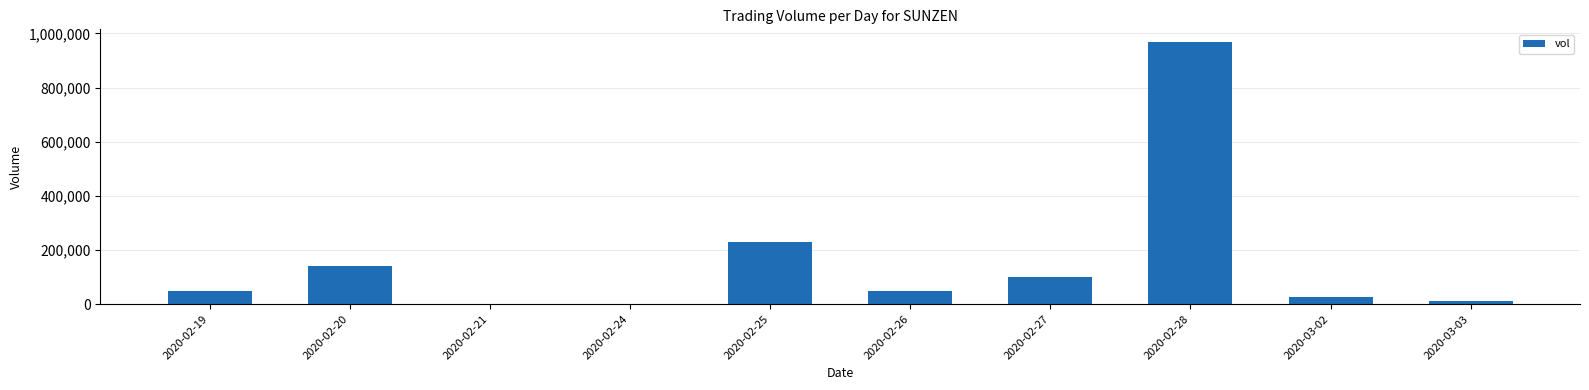

How many categories are shown in the chart?

10